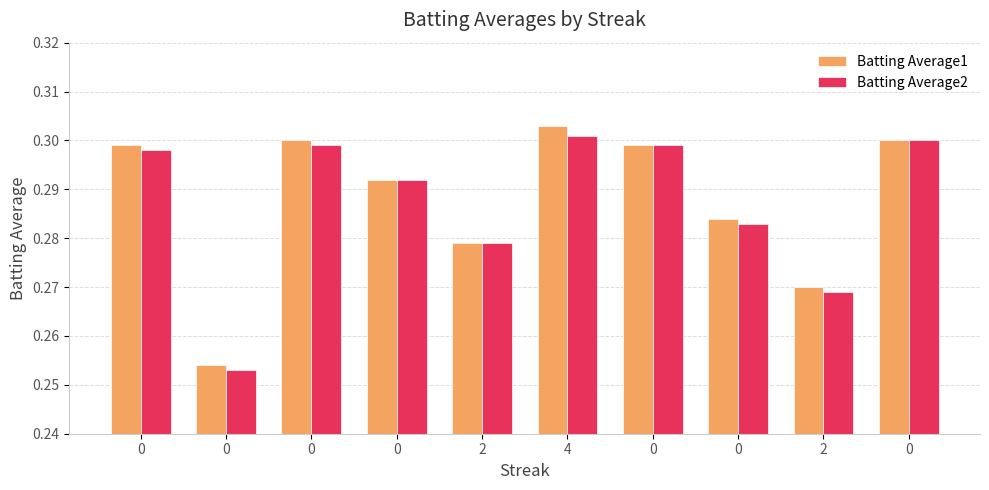

How many distinct data groups are displayed?

2